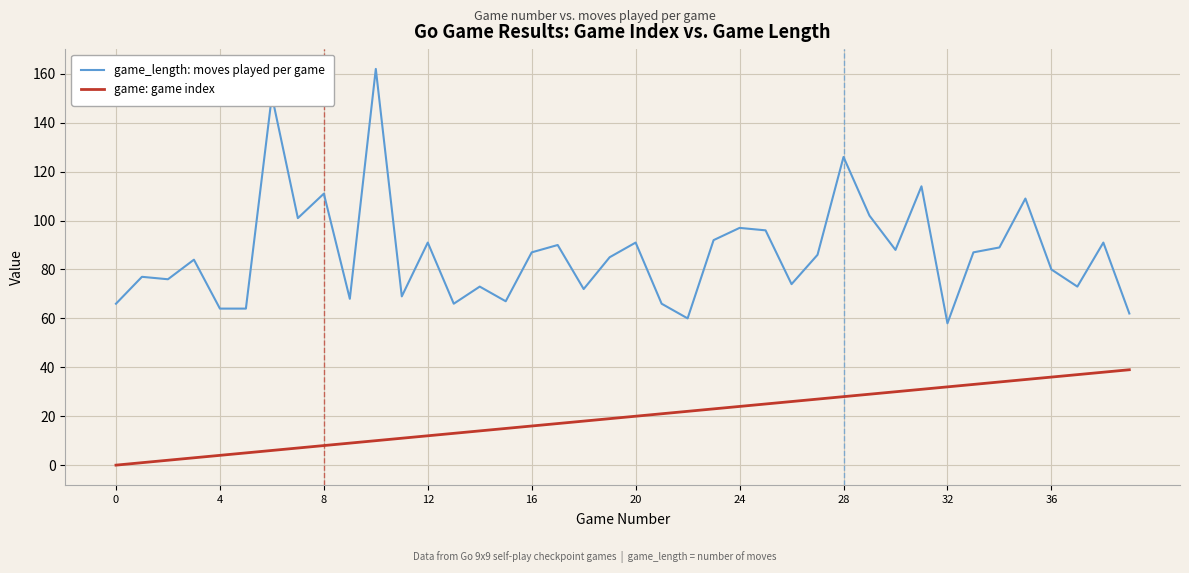

True or false: game: game index and game_length: moves played per game intersect in this chart.

False